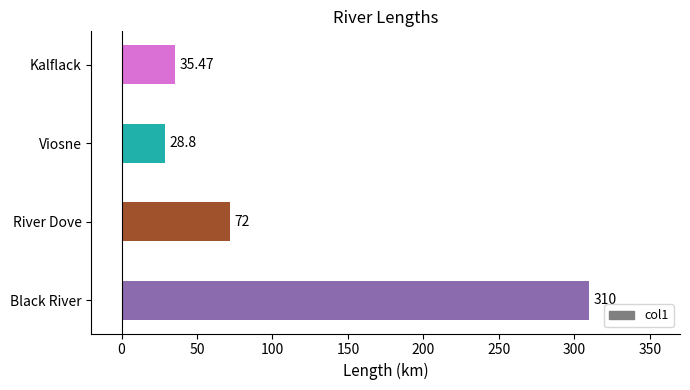

List the labels in order of value, largest first.

Black River, River Dove, Kalflack, Viosne